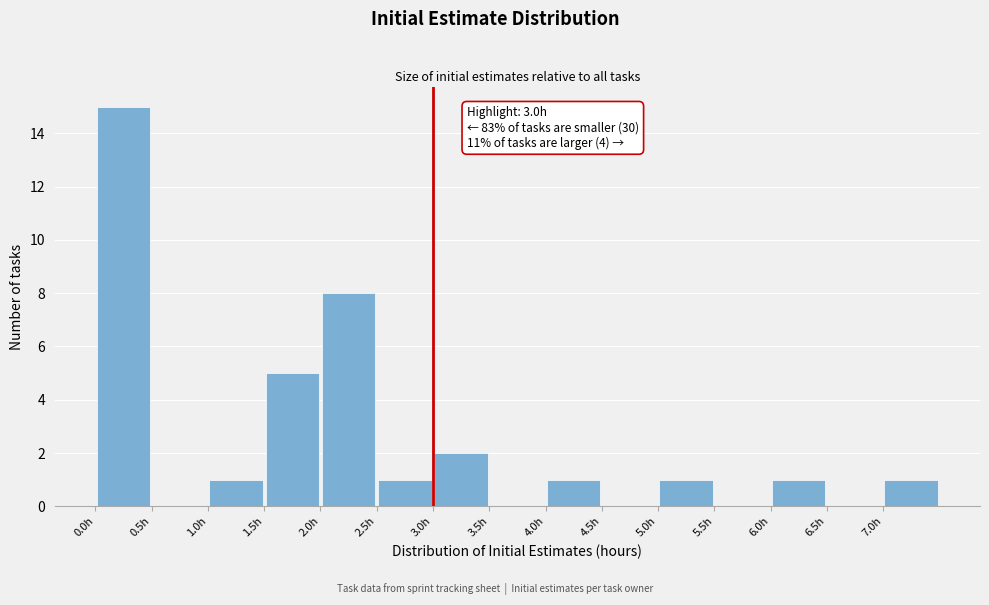

Which range on the x-axis has the tallest bar?

0.0 to 0.5